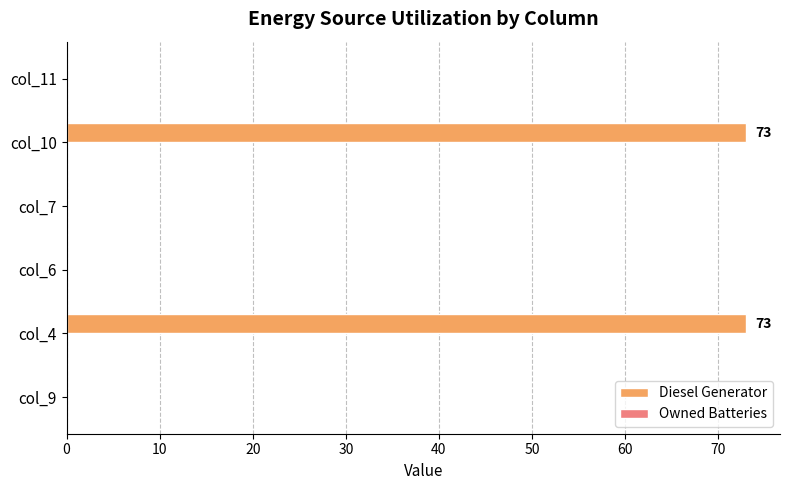

What is the change in value from col_4 to col_7?

-73